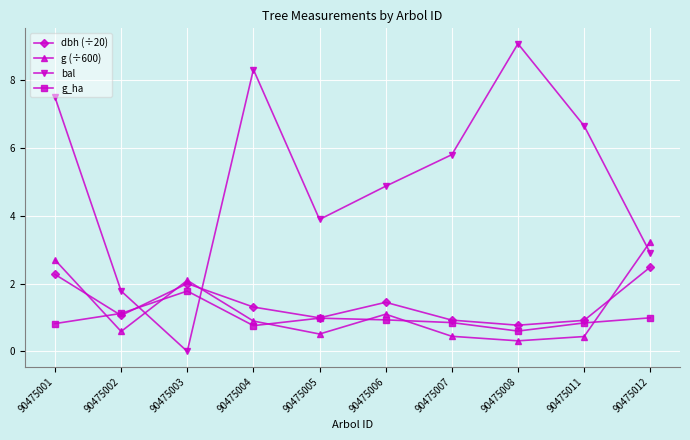

Where is the first local maximum for g_ha?

90475003